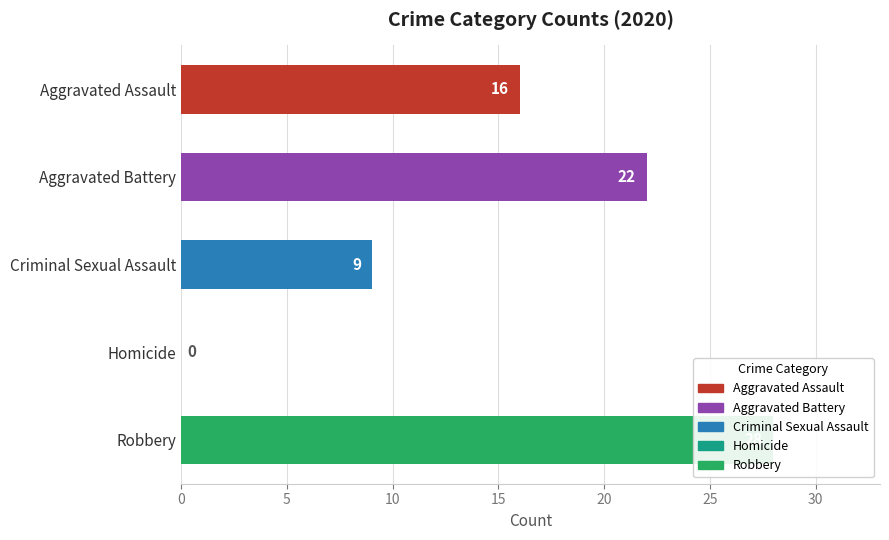

How many positive values does the 2020 series have?

4